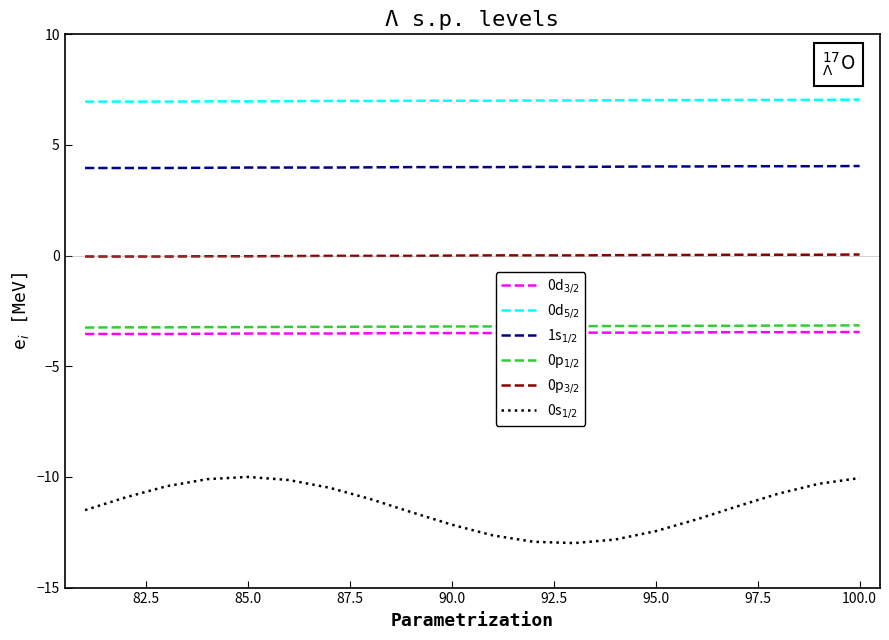

Does the chart display data point markers on the line(s)?

No